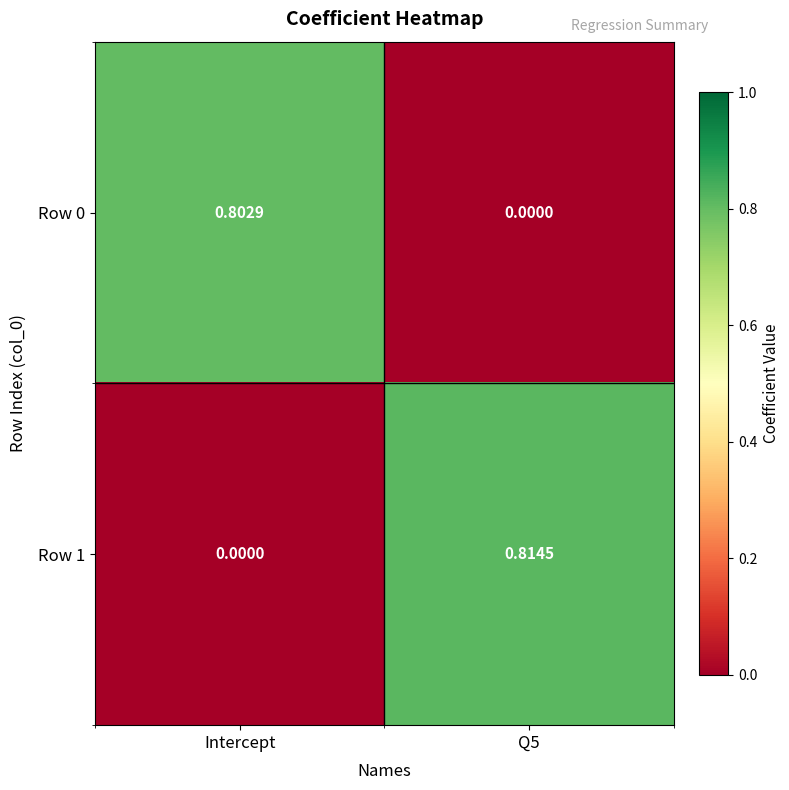

Where is Row 1 nearest to the value 0?

Intercept